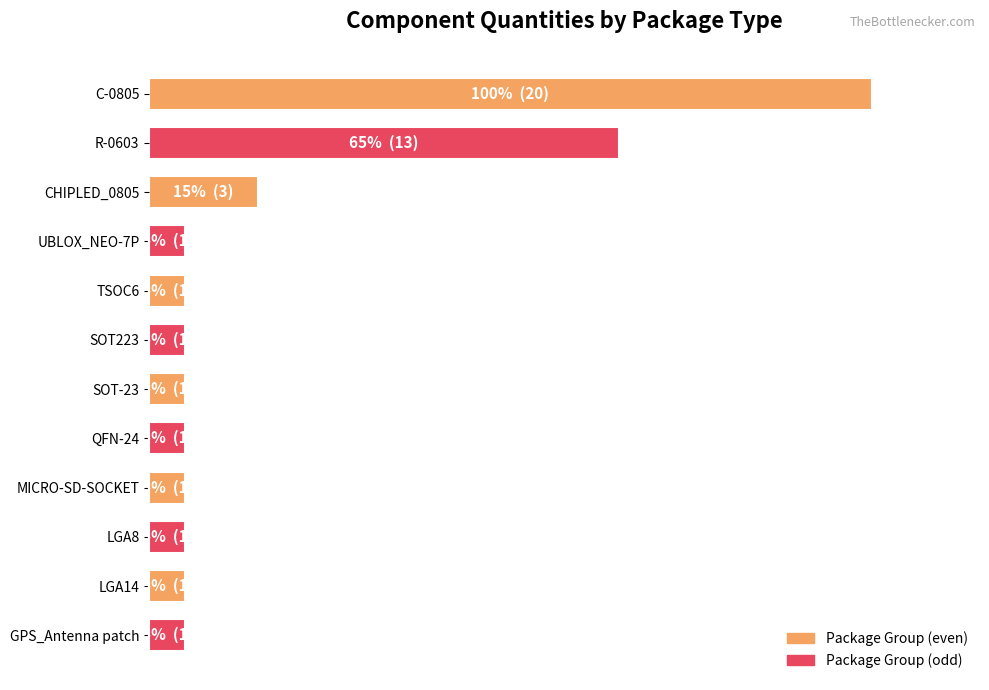

How many categories are shown in the chart?

12